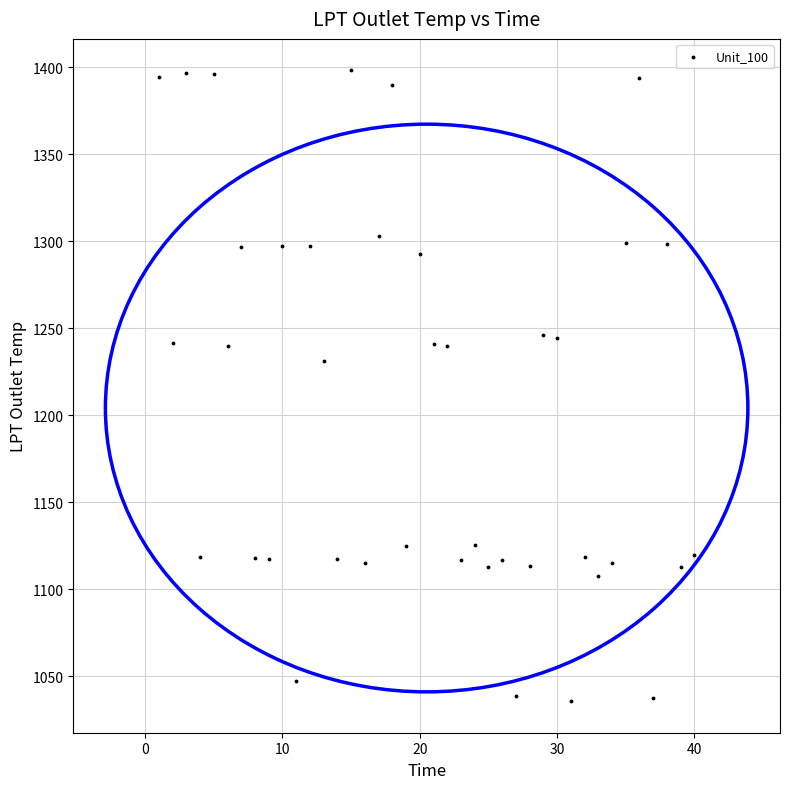

What is the range of X values (max minus min)?

39.0